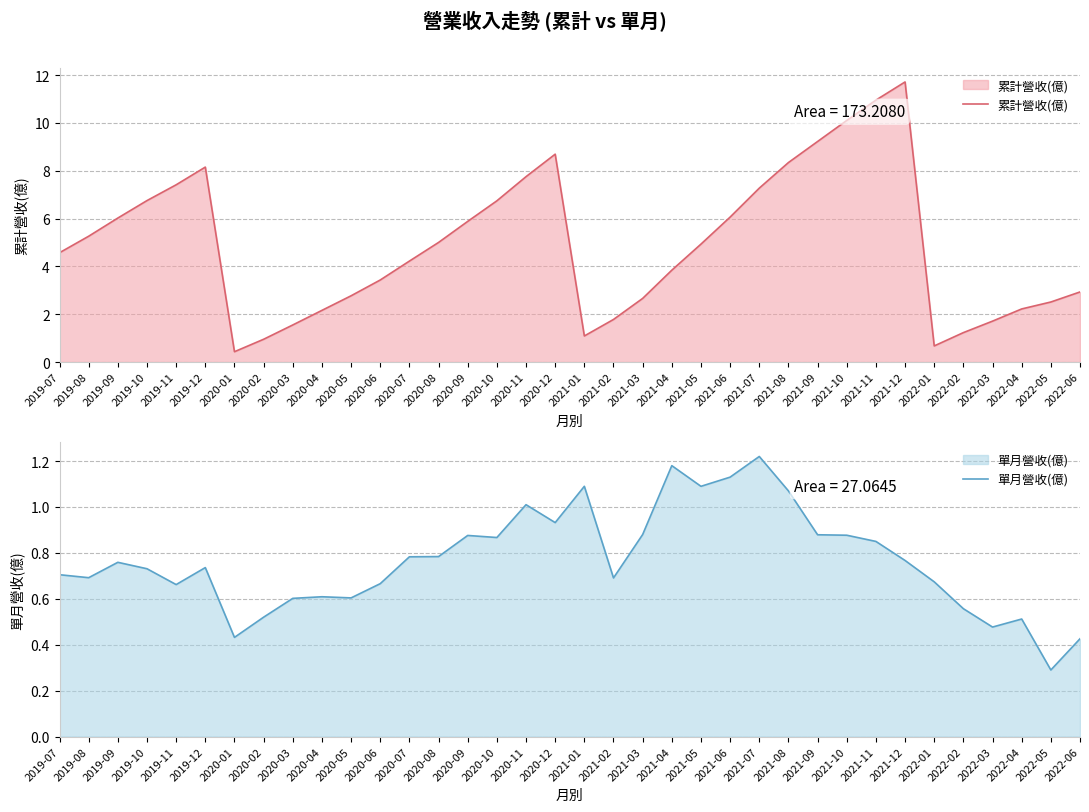

Which category has the lowest value in the 單月營收(億) series?

2022-05